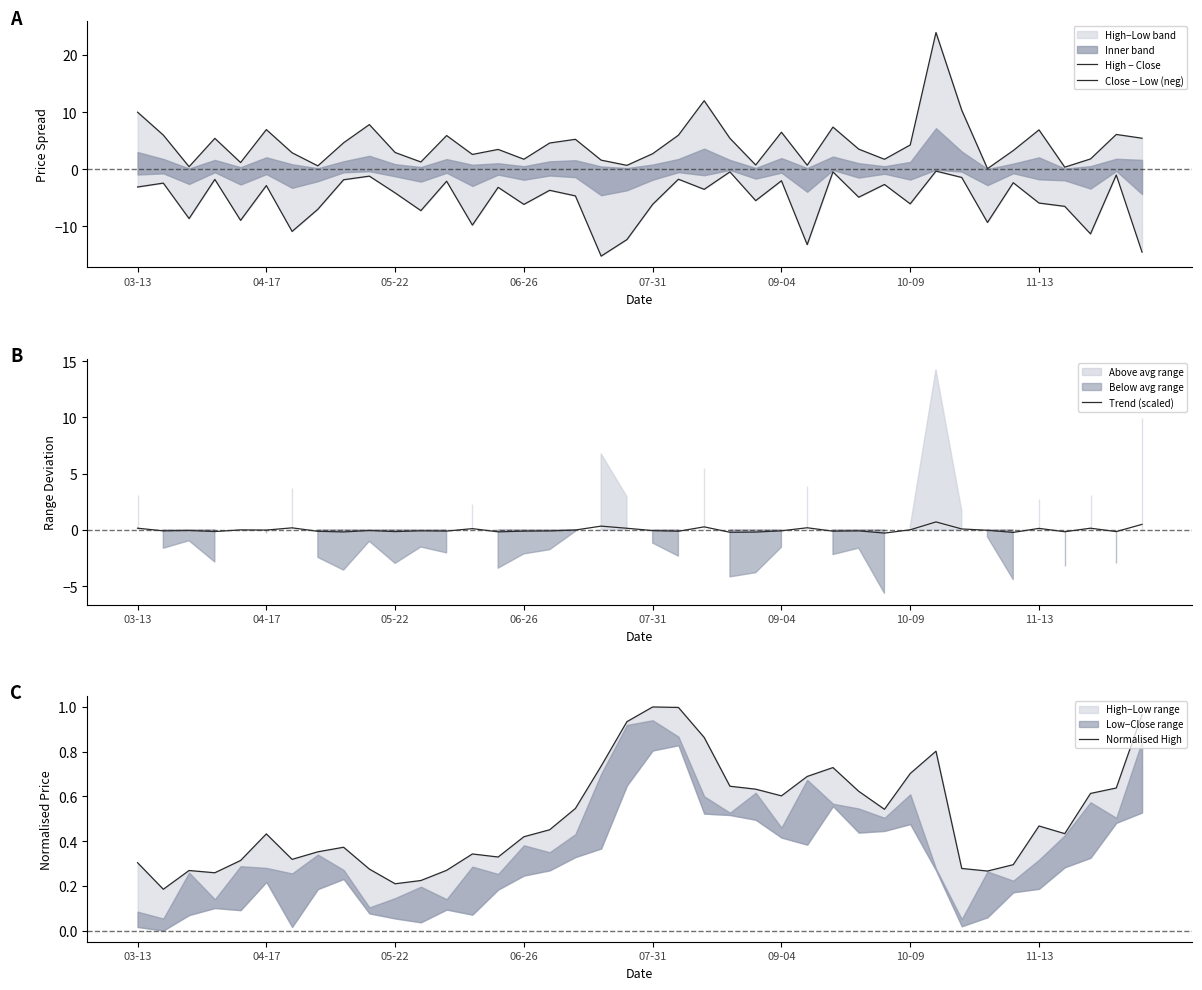

How many interior local valleys does the High − Close series have?

12